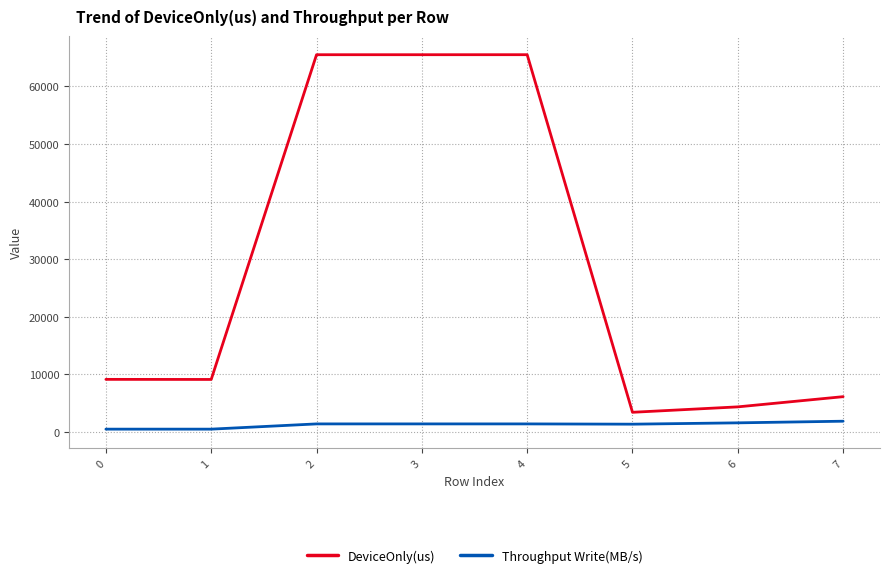

What is the difference between the second highest and second lowest values in the DeviceOnly(us) series?

61182.0